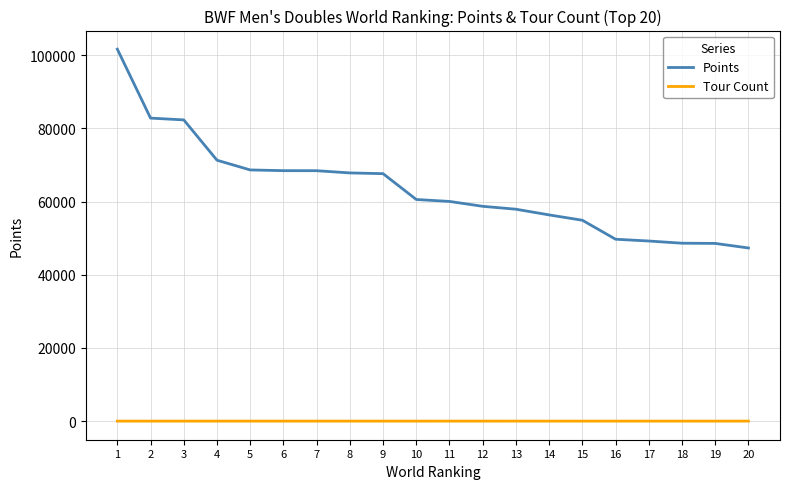

What is the approximate value of Points at 10?

60590.4